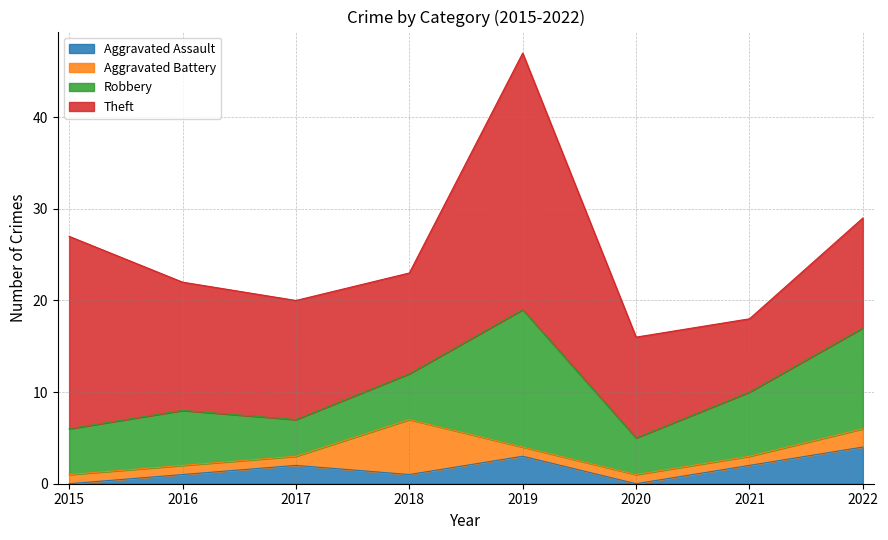

At which category does Theft reach its first local peak?

2019